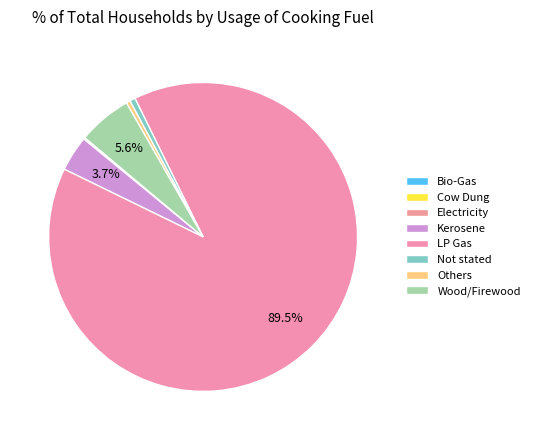

What is the total percentage of Cow Dung and Others?

0.5%